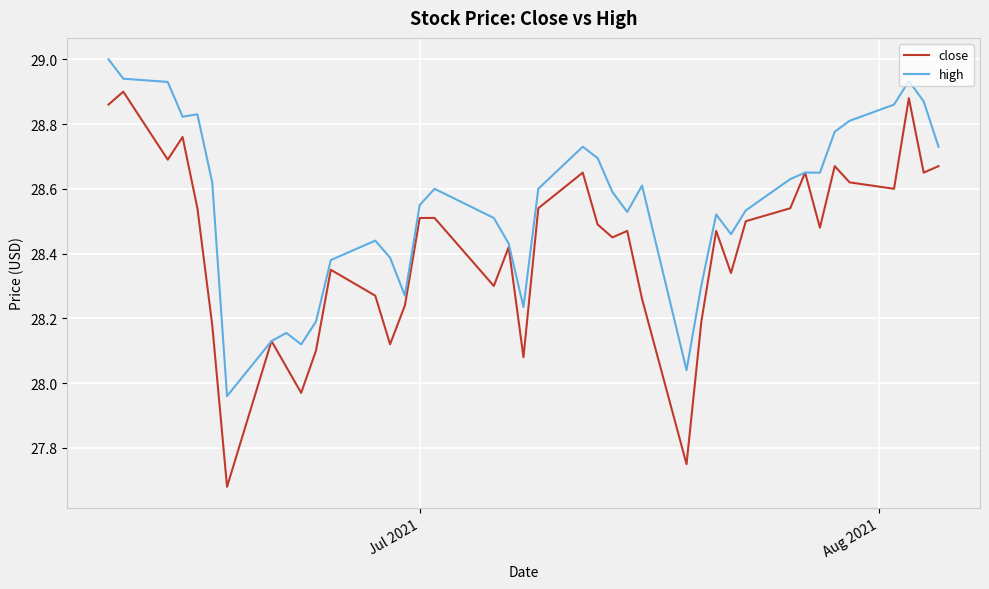

Count the number of data series in this chart.

2